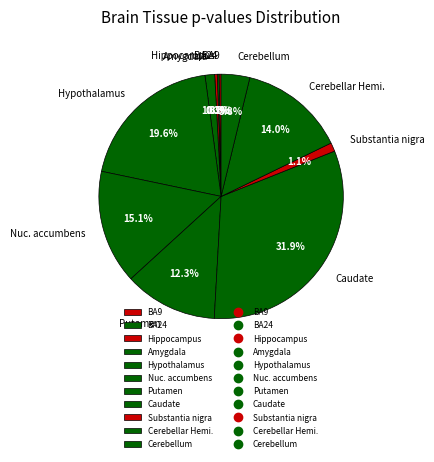

Which category has the biggest portion of the pie?

Caudate